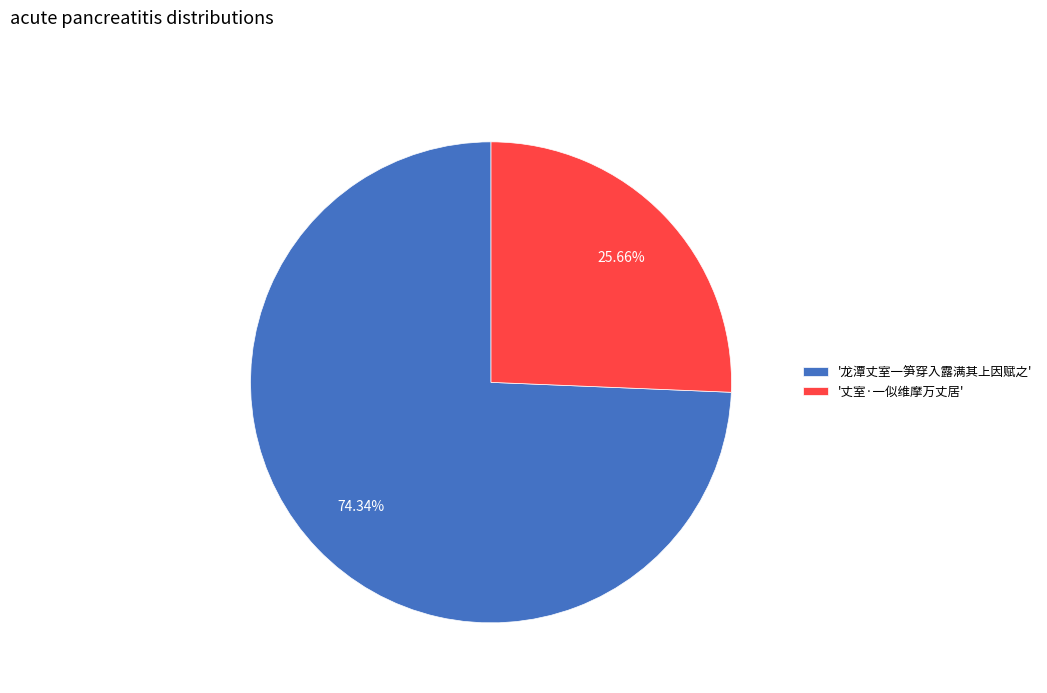

Does '丈室·一似维摩万丈居' account for over 50% of the chart?

No